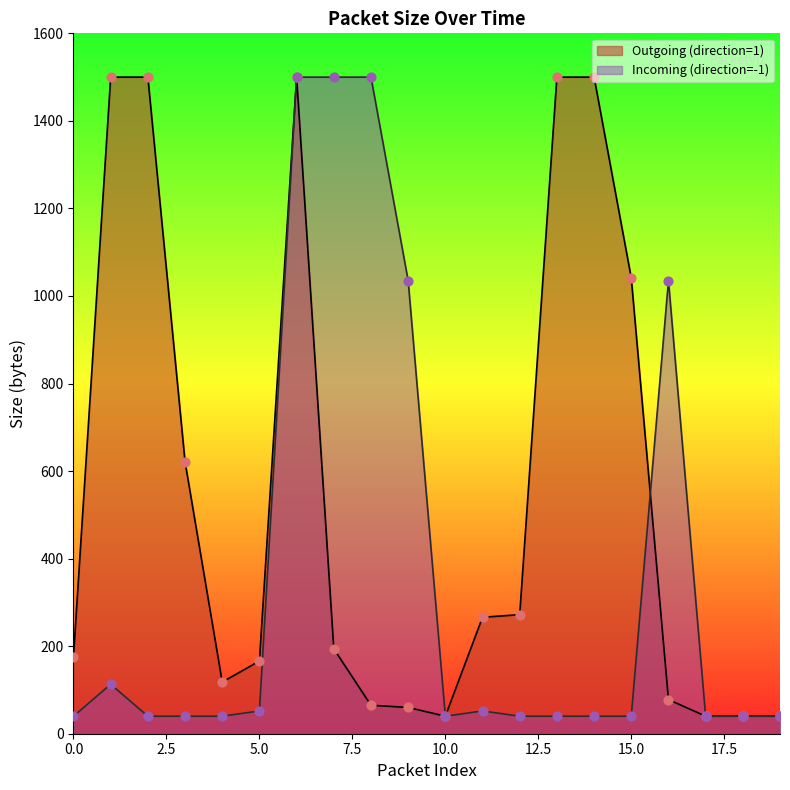

What are all the series names shown in the legend?

Outgoing (direction=1), Incoming (direction=-1)